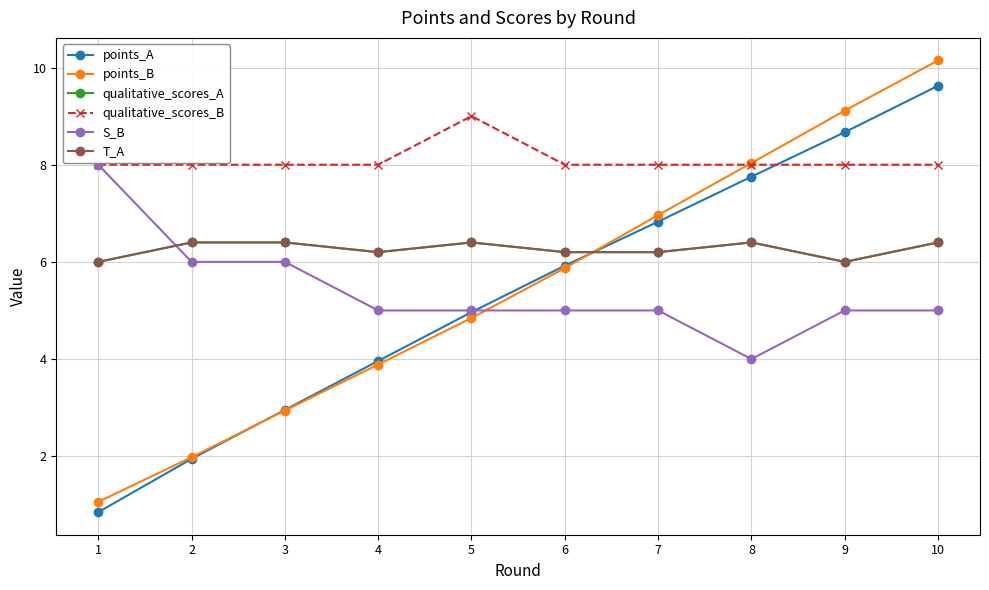

True or false: qualitative_scores_A has more than 2 interior local peaks.

False